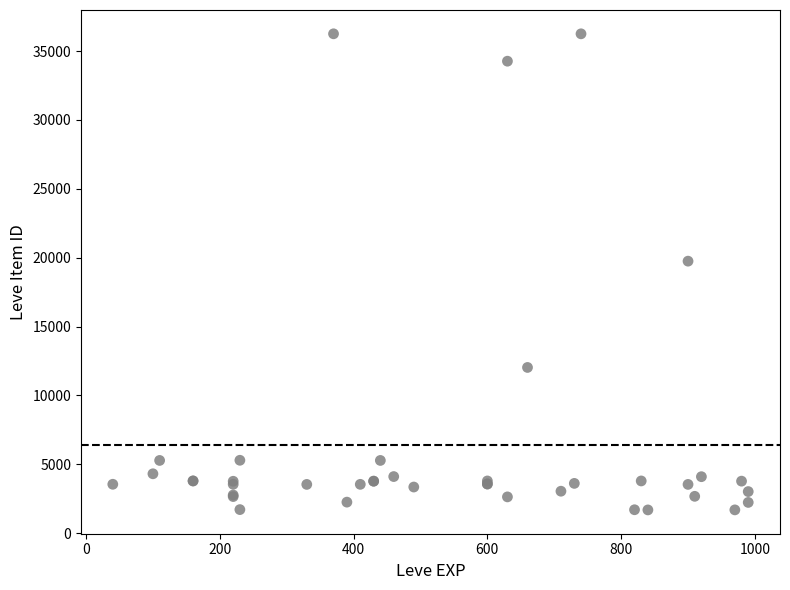

What Y value in the scatter plot is closest to 18967?

19744